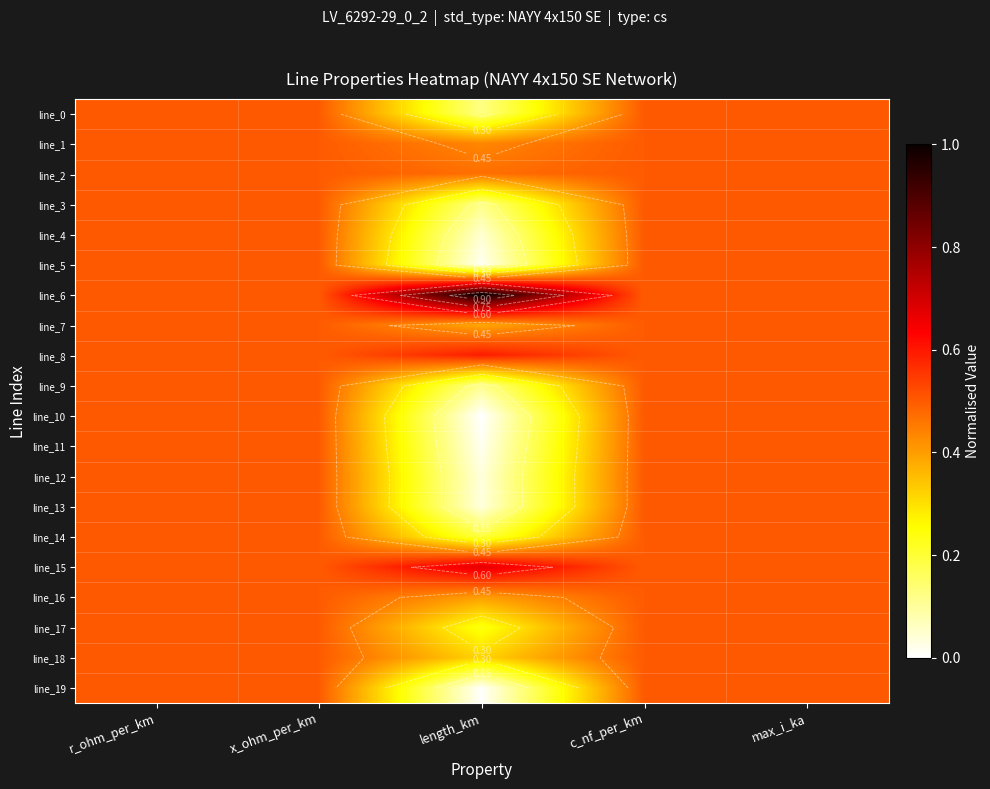

What is the greatest value displayed?

1.0